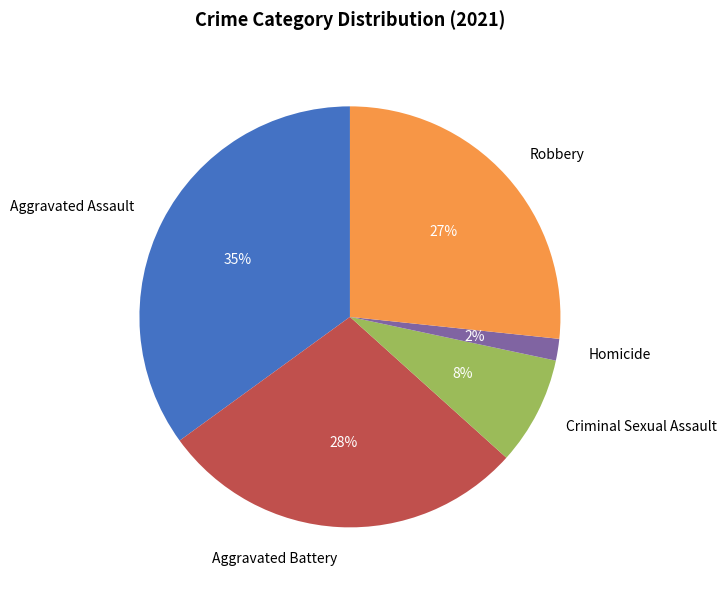

Which has a higher value, Aggravated Battery or Criminal Sexual Assault?

Aggravated Battery